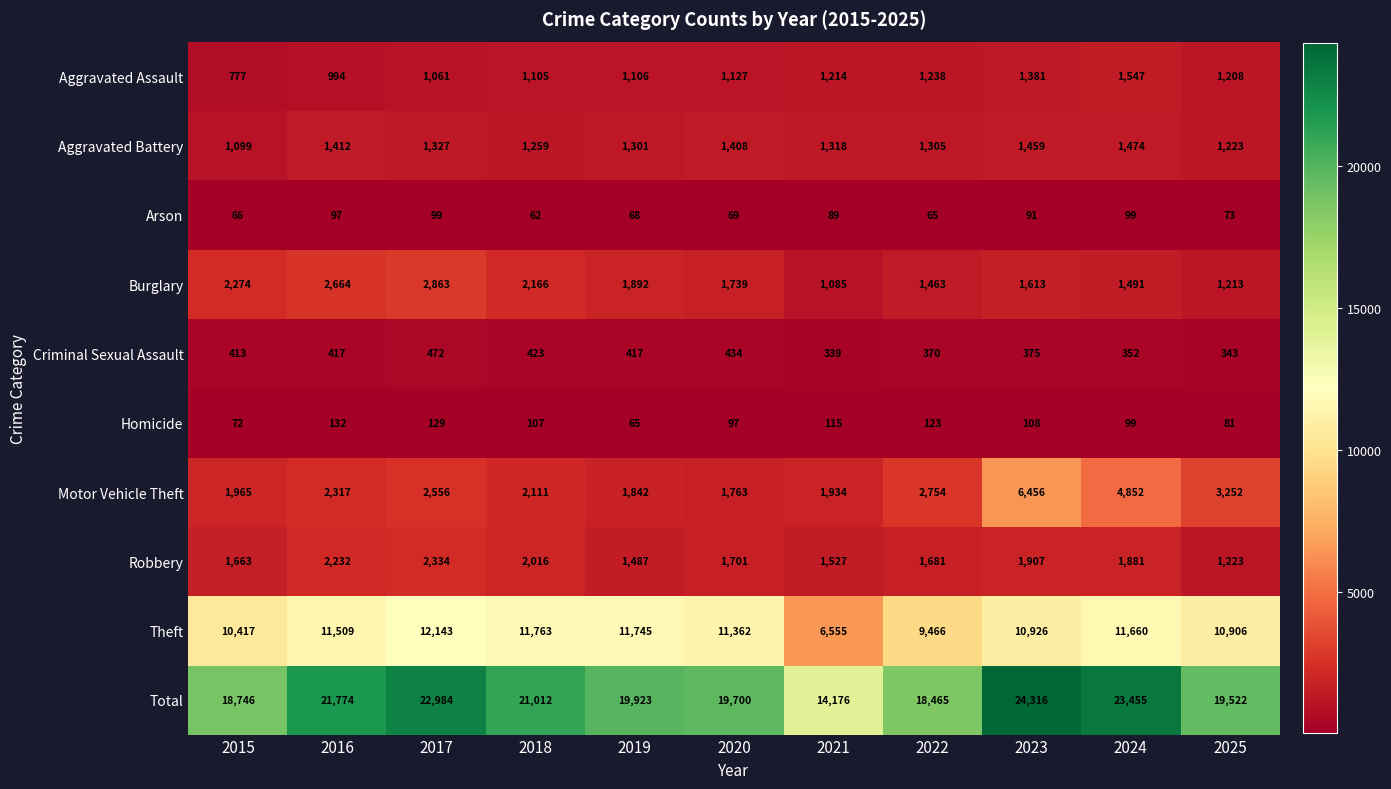

What is the total value across all series at 2022?

36930